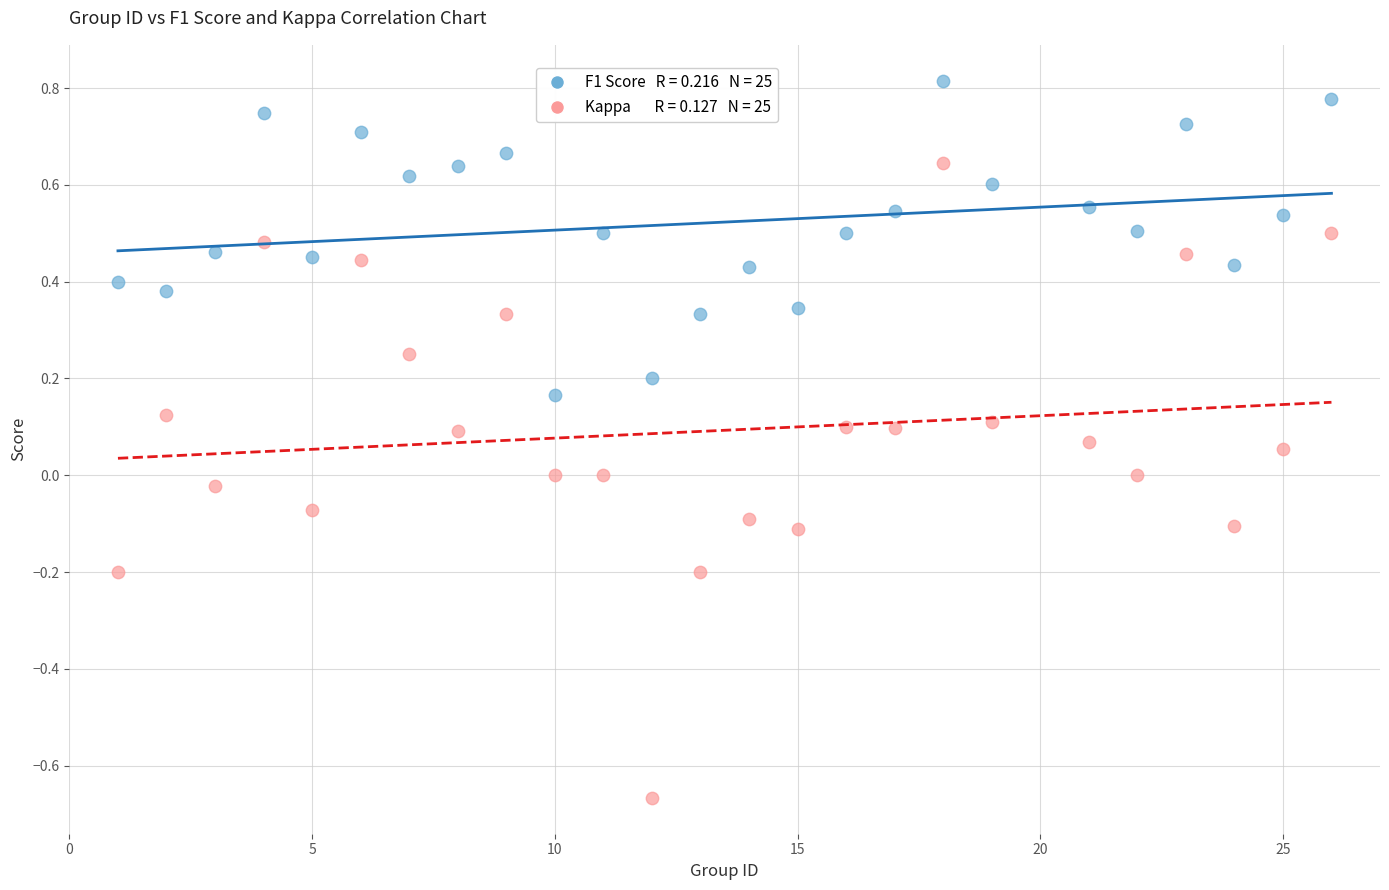

Across all data points, what is the range of X values (max minus min)?

25.0